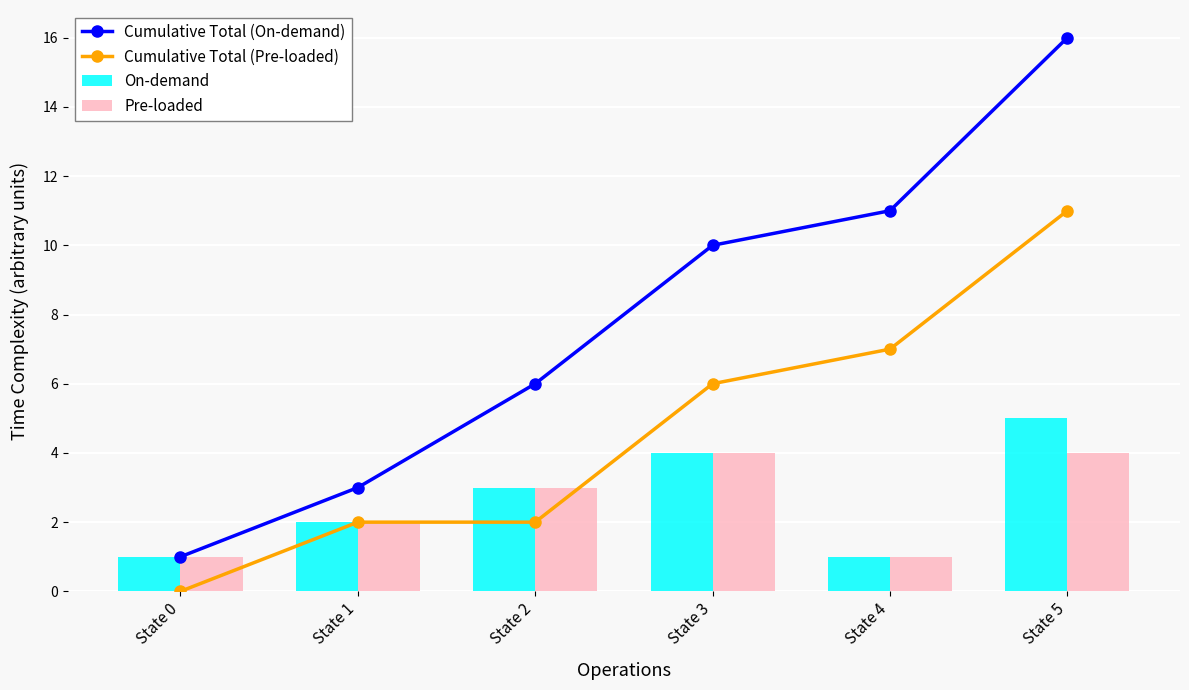

Rank the categories by Cumulative Total (Pre-loaded) value from lowest to highest.

State 0, State 1, State 2, State 3, State 4, State 5